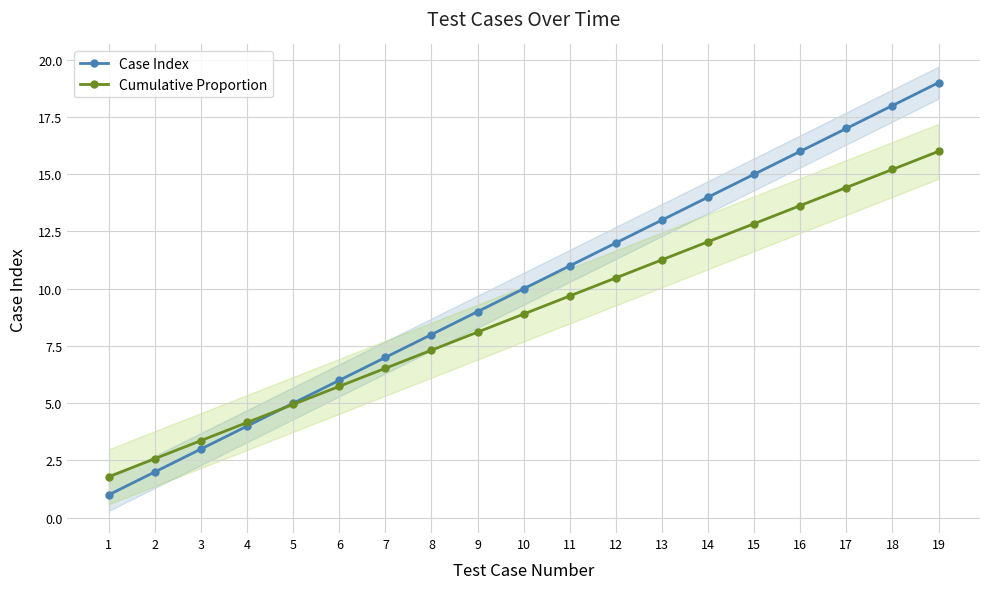

Read the Cumulative Proportion value at 10.

8.9